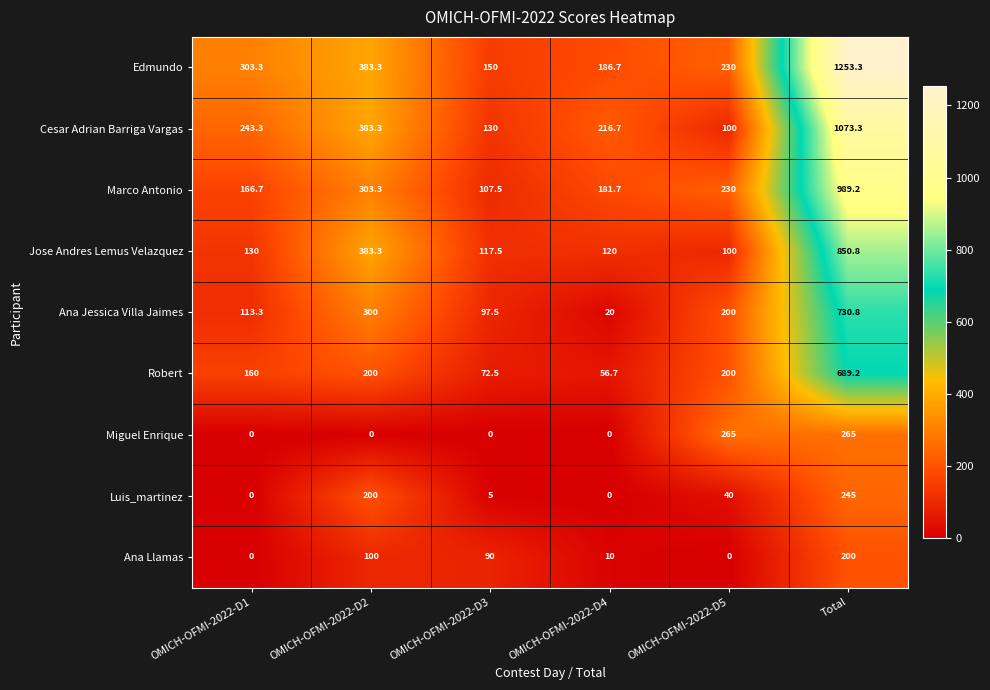

At how many categories does at least one series exceed 438?

1